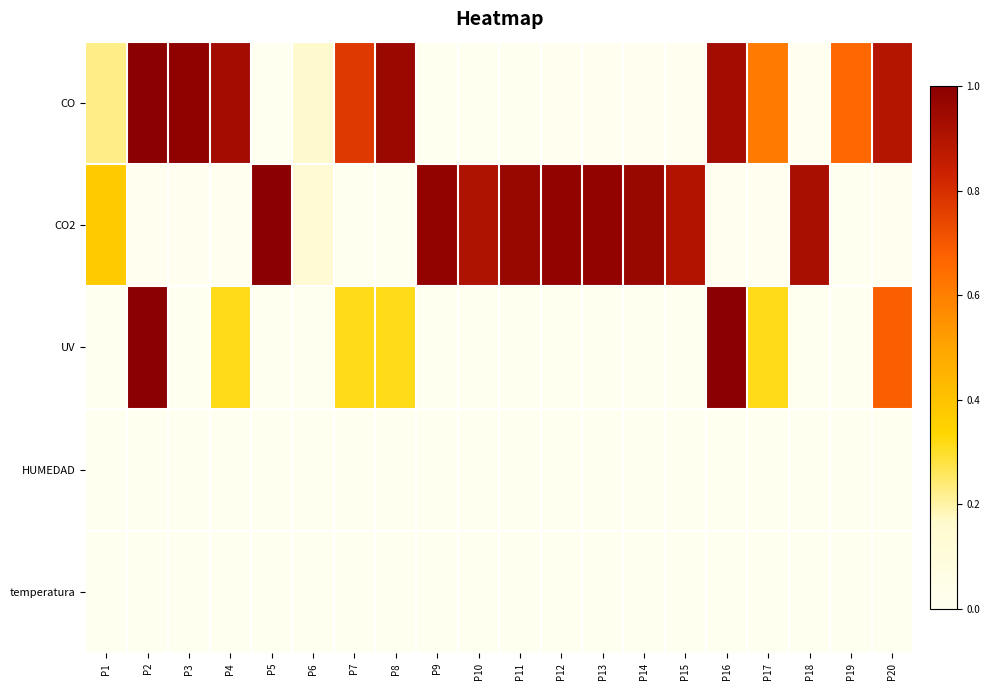

Which series has the widest spread of values?

CO